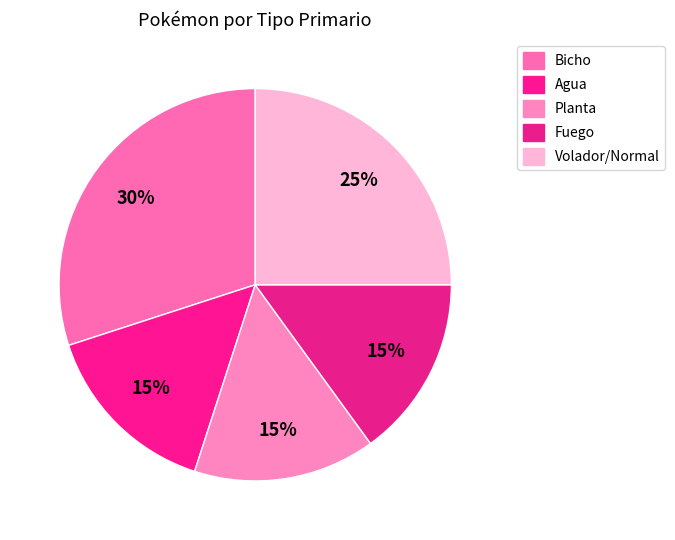

To the nearest percent, what is the difference between the largest and smallest slice percentages?

15%